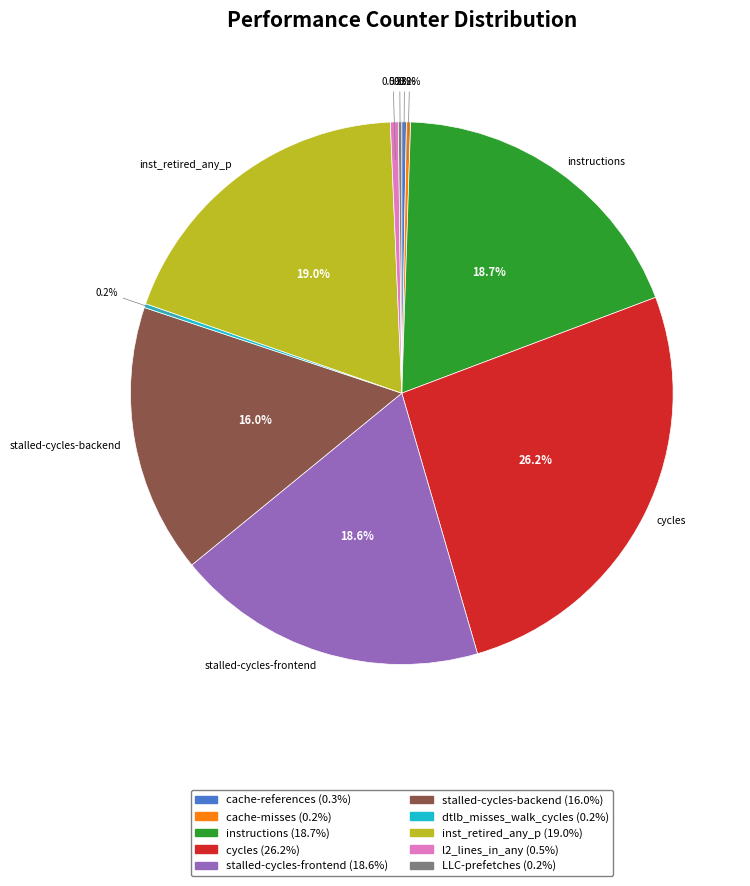

What is the largest slice in the pie chart?

cycles